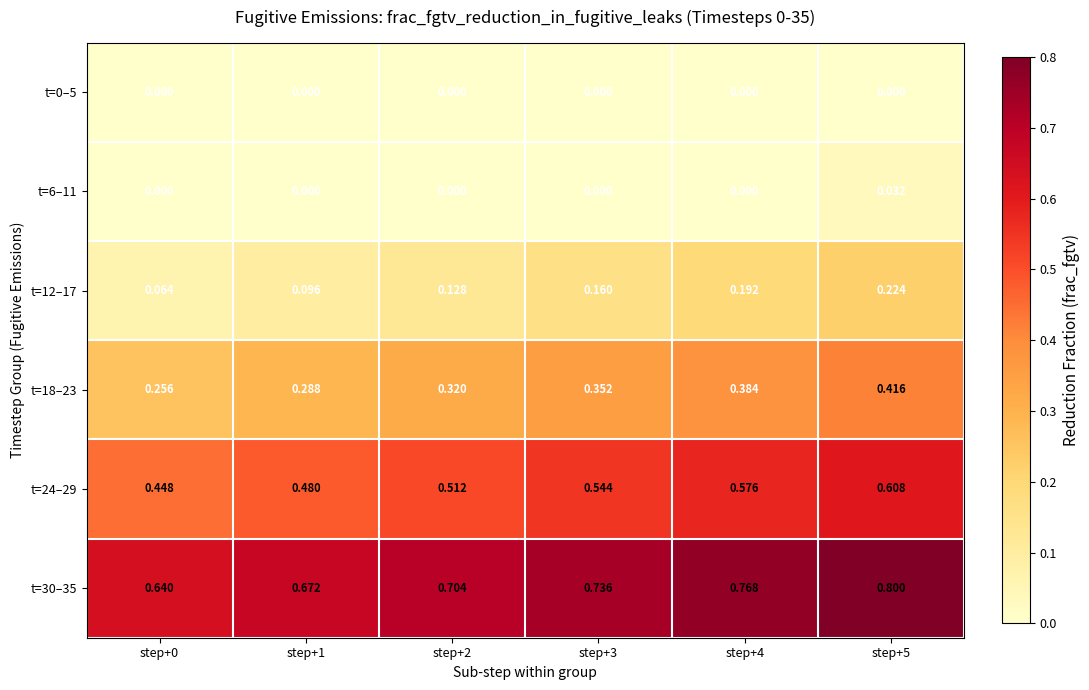

Is the value of t=30–35 at step+3 greater than the value of t=0–5 at step+5?

Yes